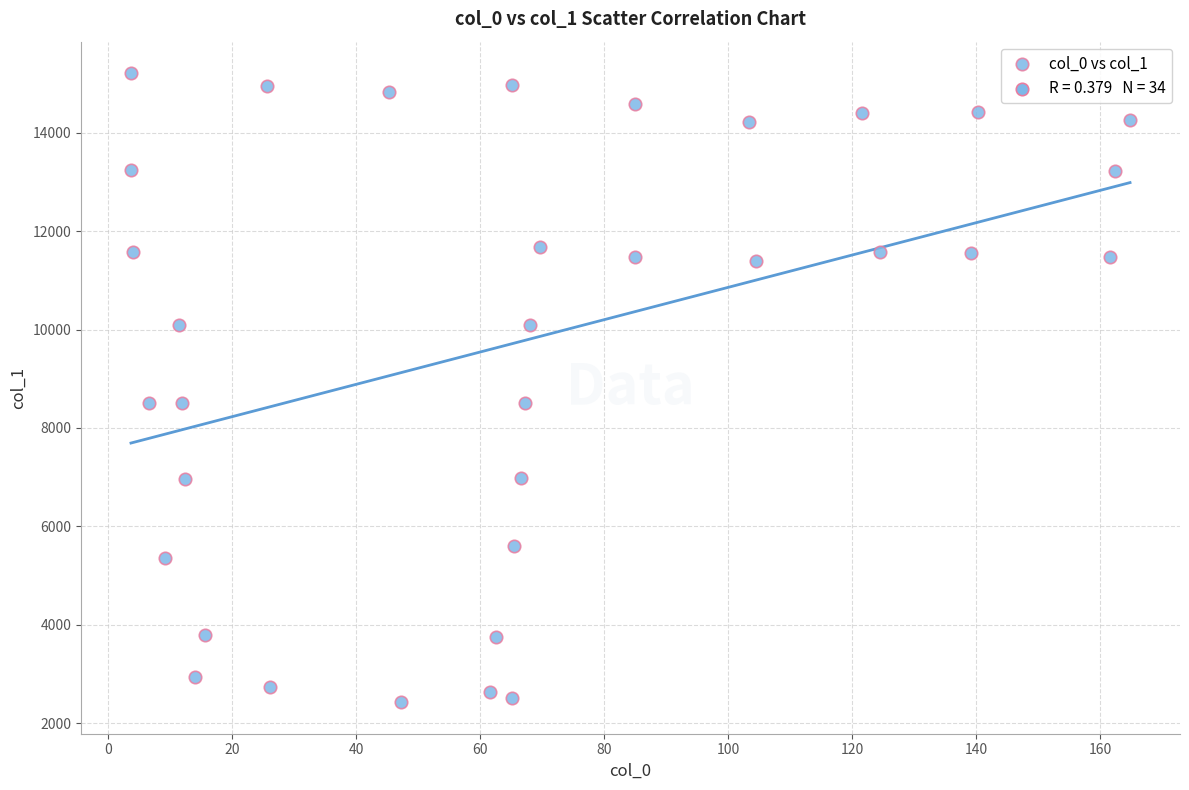

What is the range of Y values (max minus min)?

12790.4